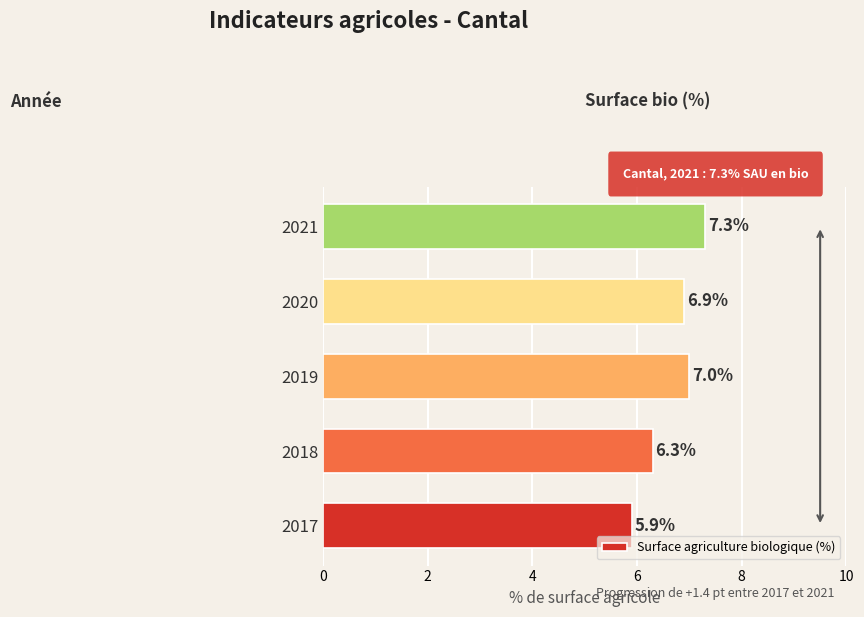

Are the bars horizontal?

Yes